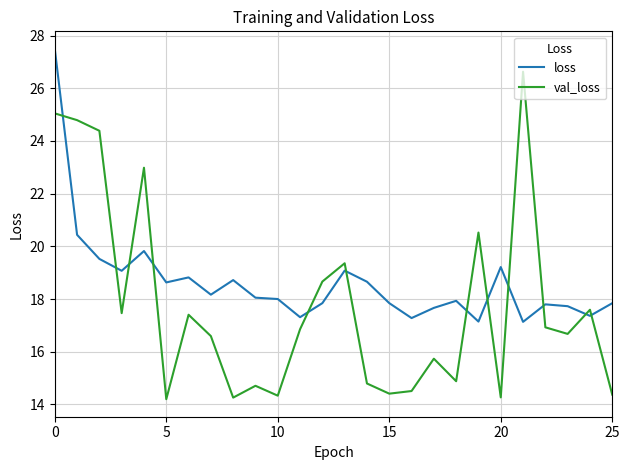

What is the difference between the maximum and minimum values in the val_loss series?

12.4